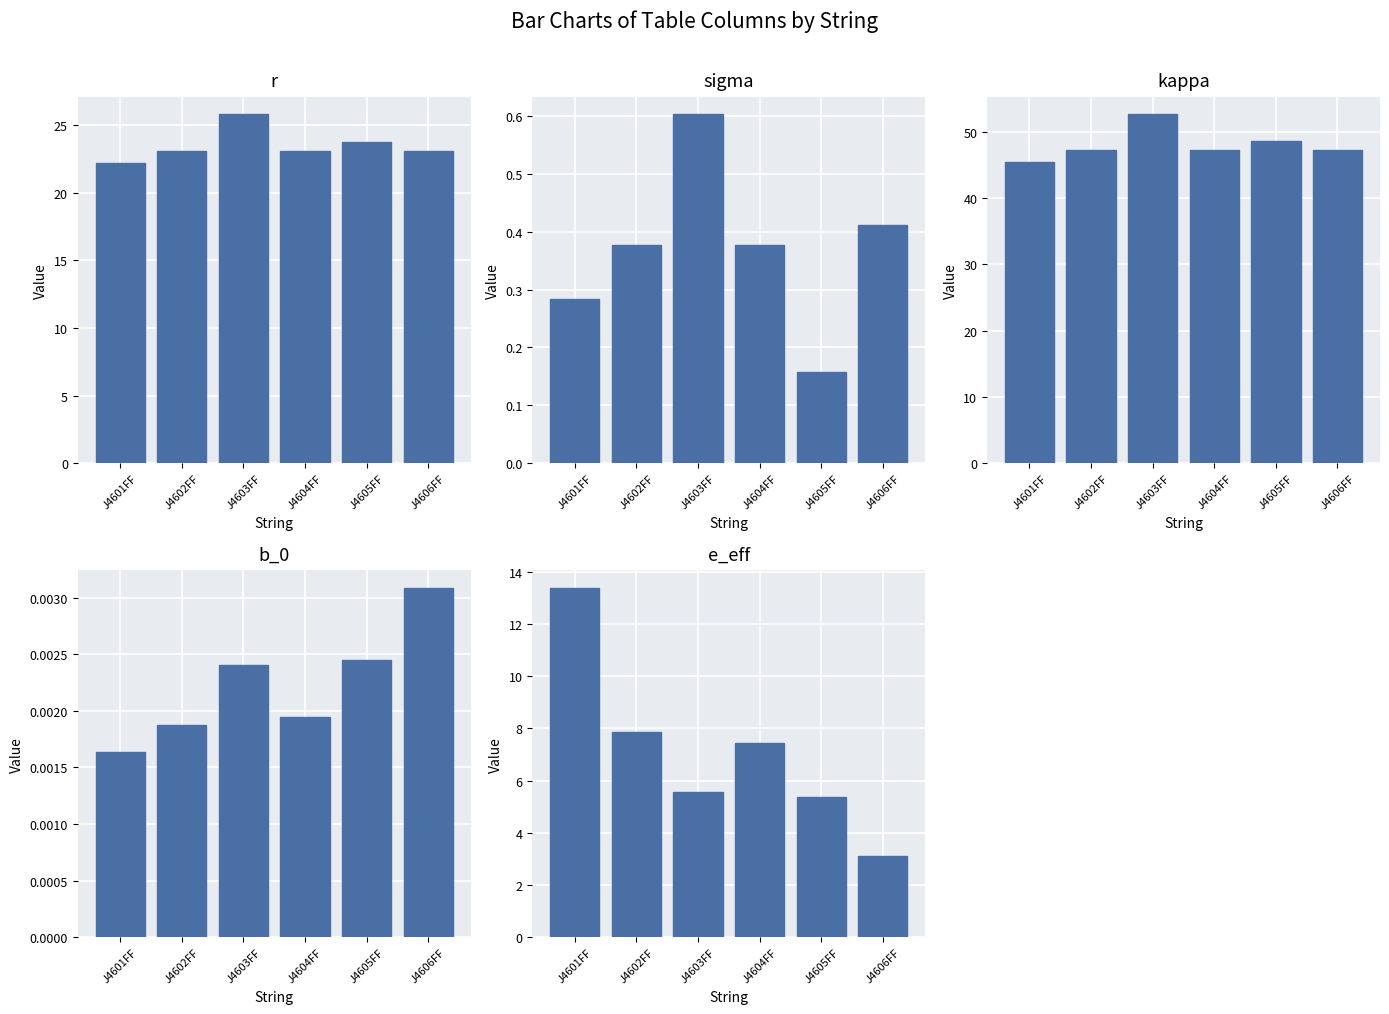

Reading left to right, transcribe all the data shown in this chart.

r: 22.2	23.1	25.8	23.1	23.8	23.1
sigma: 0.3	0.4	0.6	0.4	0.2	0.4
kappa: 45.4	47.1	52.6	47.2	48.6	47.2
b_0: 0.0	0.0	0.0	0.0	0.0	0.0
e_eff: 13.4	7.9	5.6	7.4	5.4	3.1